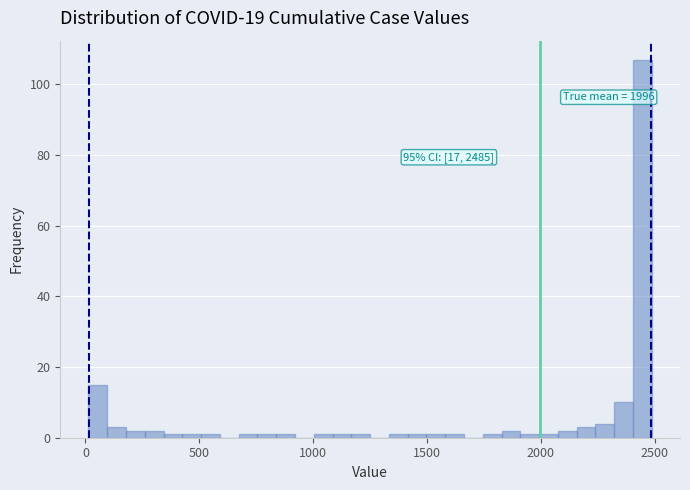

Read against the x-axis, roughly where is the centre of the tallest bar?

2450